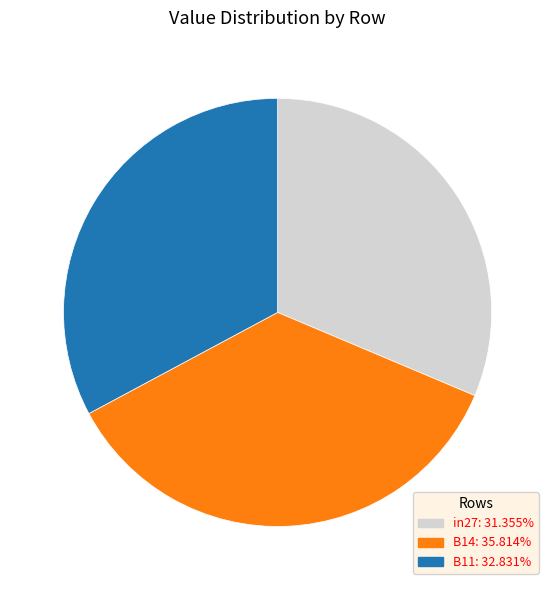

Is B11 the majority of the pie?

No